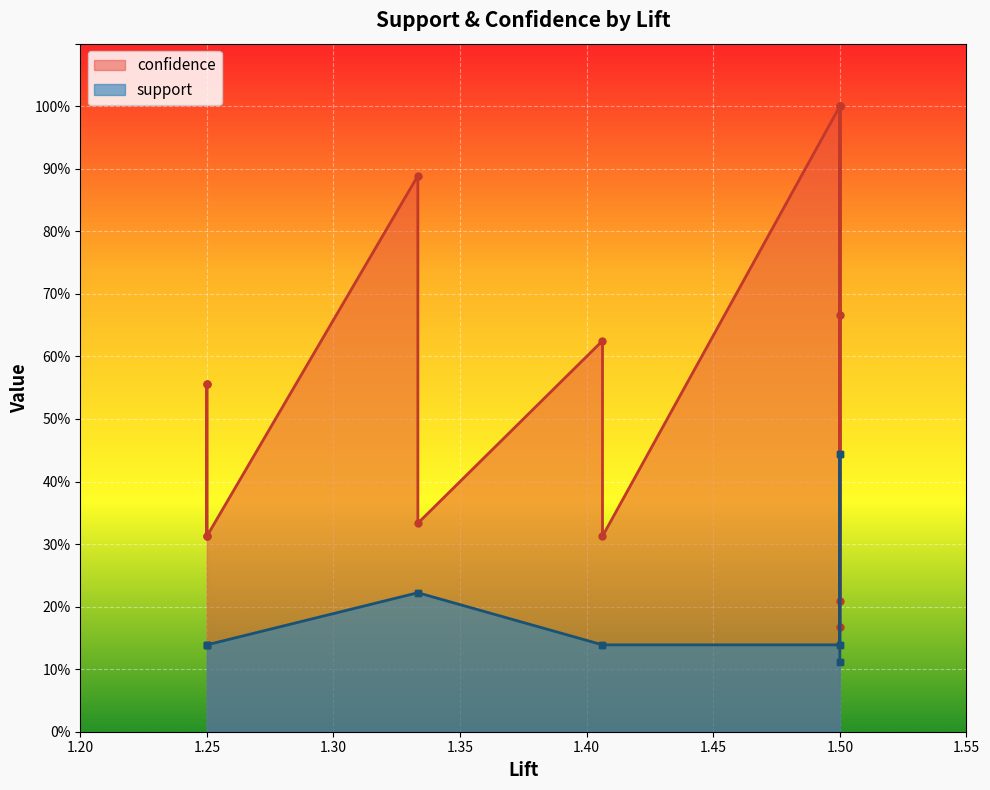

Which series has the largest range (max minus min)?

confidence